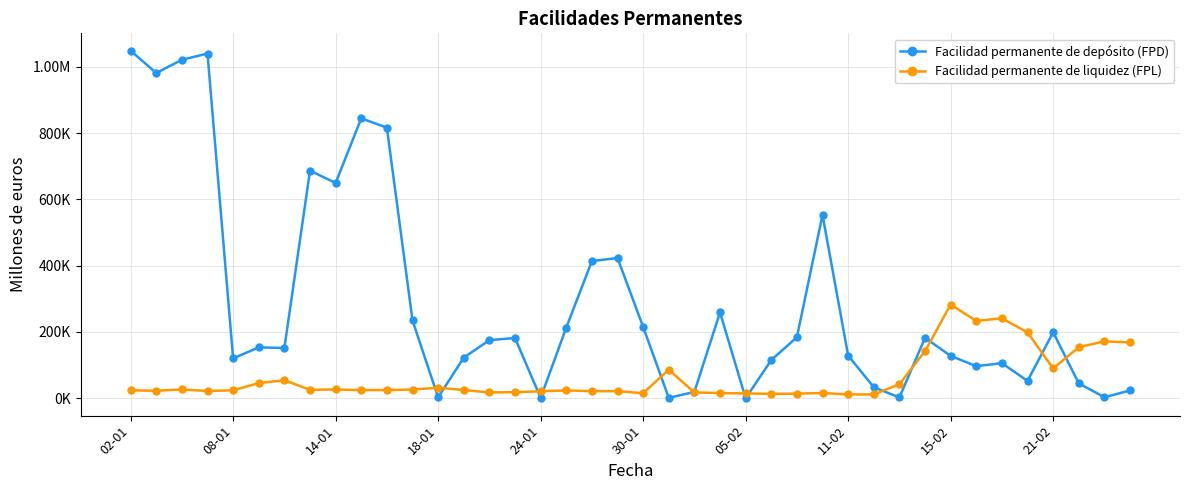

Is this an area chart (filled region under the line)?

No